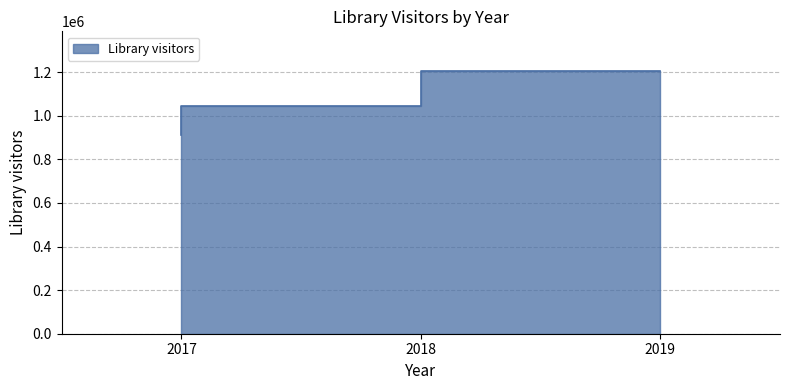

How many series are shown in this chart?

1